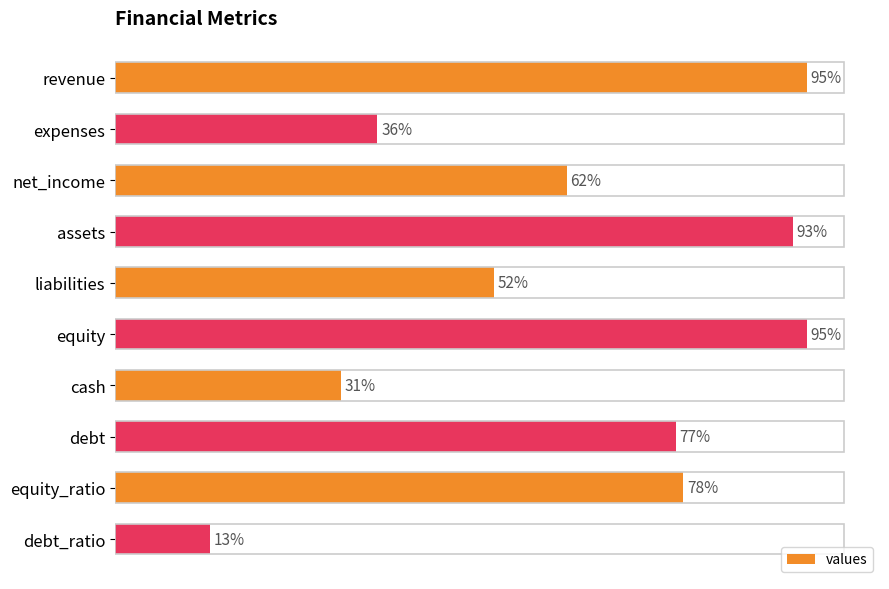

Which has a higher value, expenses or net_income?

net_income